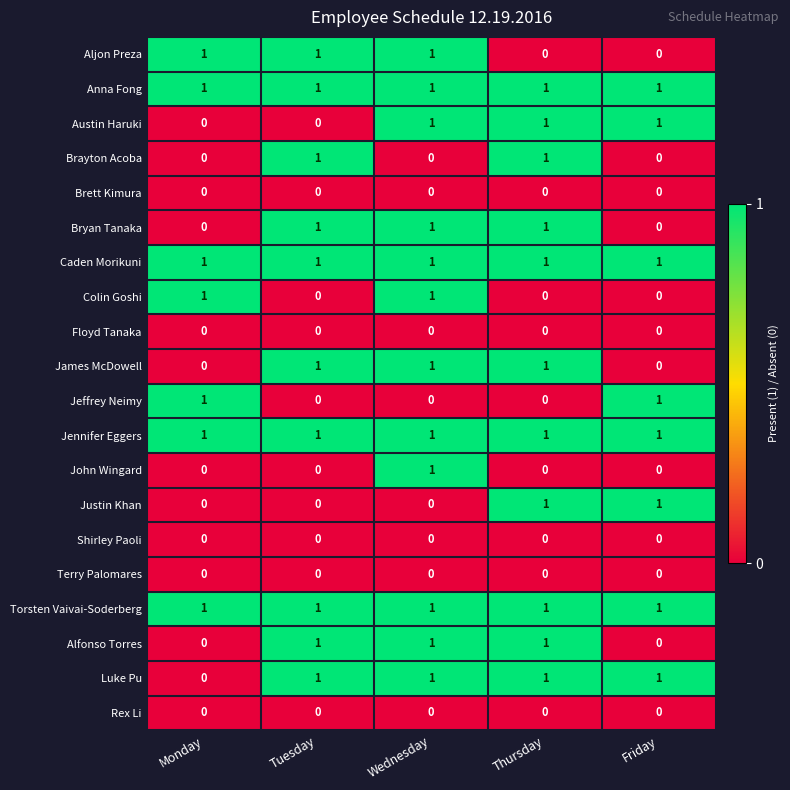

True or false: Shirley Paoli has a value of 0 at Monday.

True